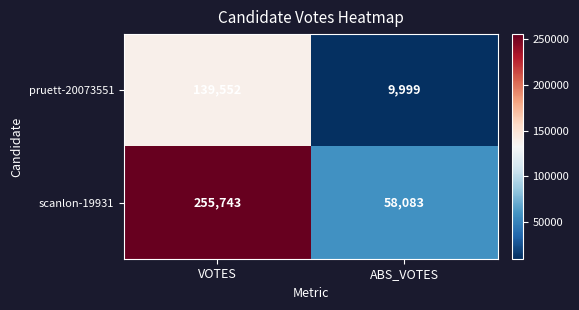

Rank the series by their maximum value, from lowest to highest.

pruett-20073551, scanlon-19931